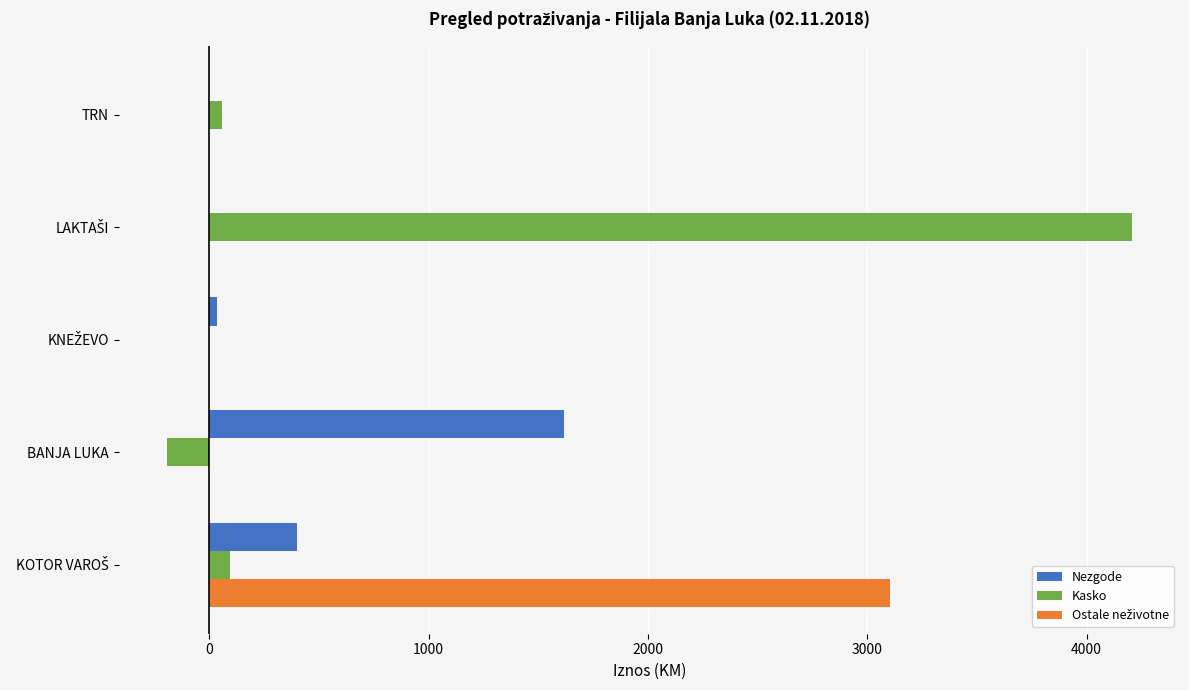

What is the value of the Kasko bar at the 5th from the left?

59.0